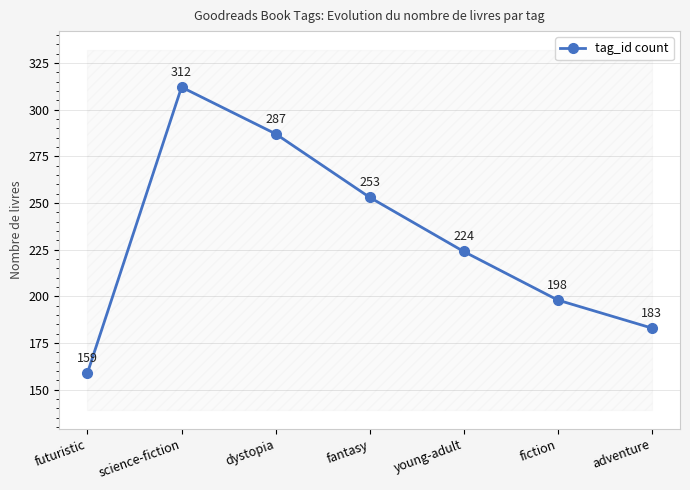

Is it true that the value at fiction is 198?

True